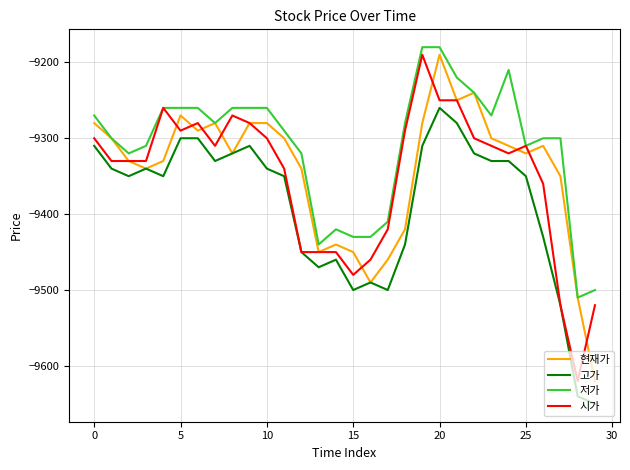

Which series has the largest total across all categories?

저가